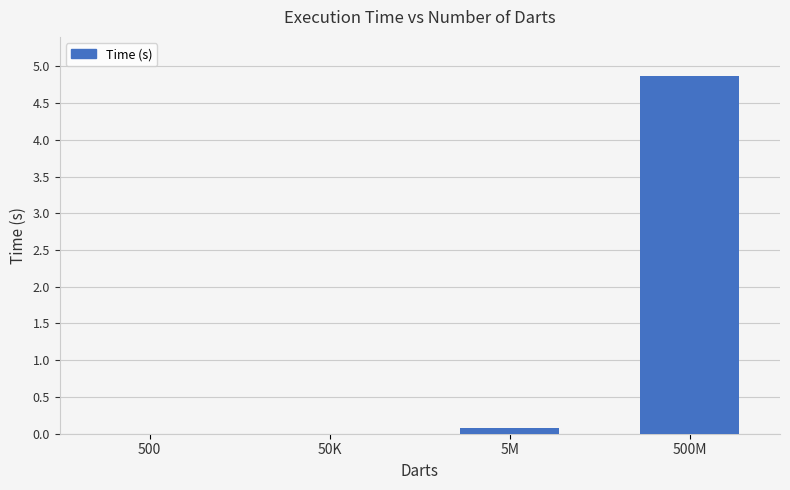

What is the greatest value displayed?

4.9